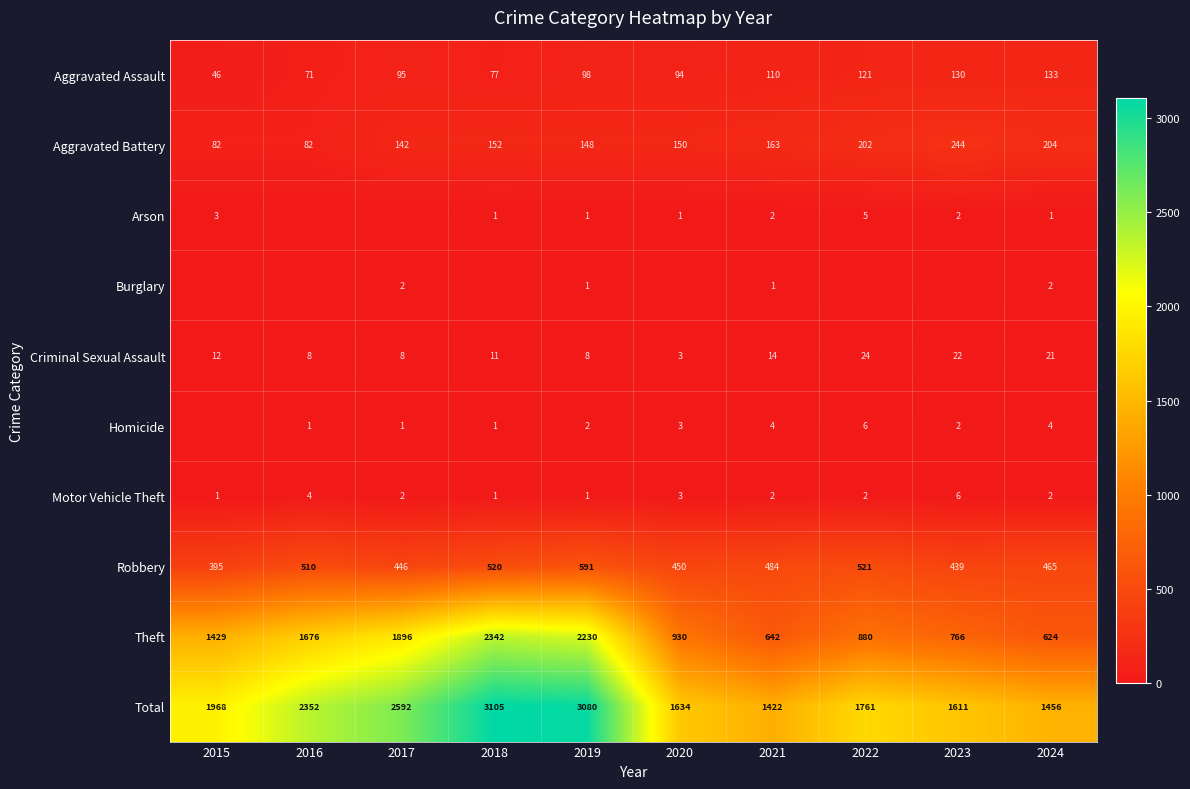

The Theft series shows 2342 at 2018. True or false?

True